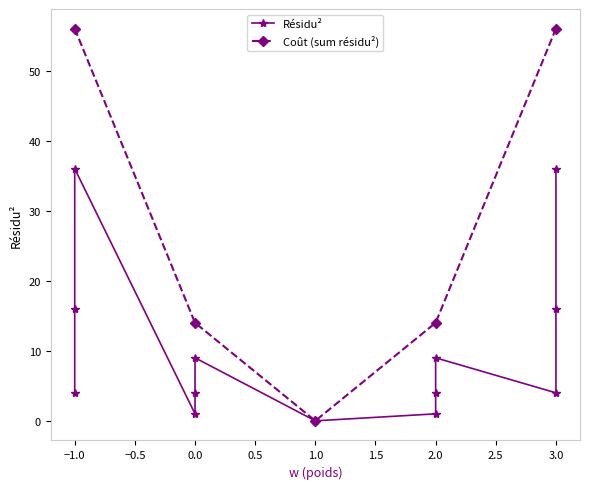

What is the change in value from -1 to -1?

+12